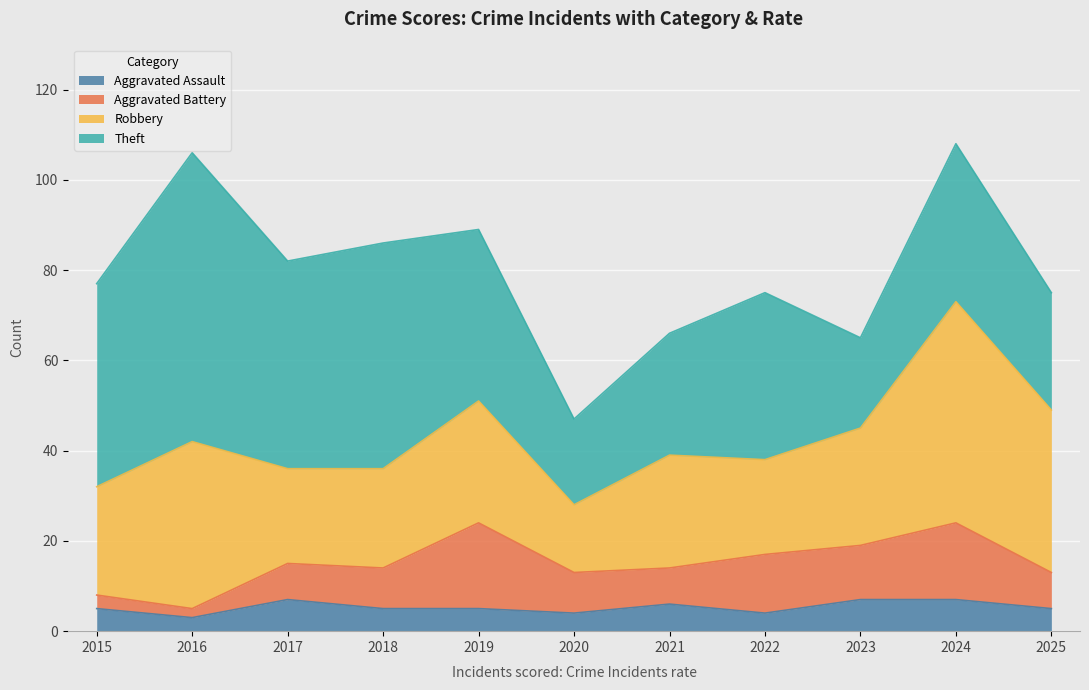

True or false: Aggravated Assault and Robbery intersect in this chart.

False